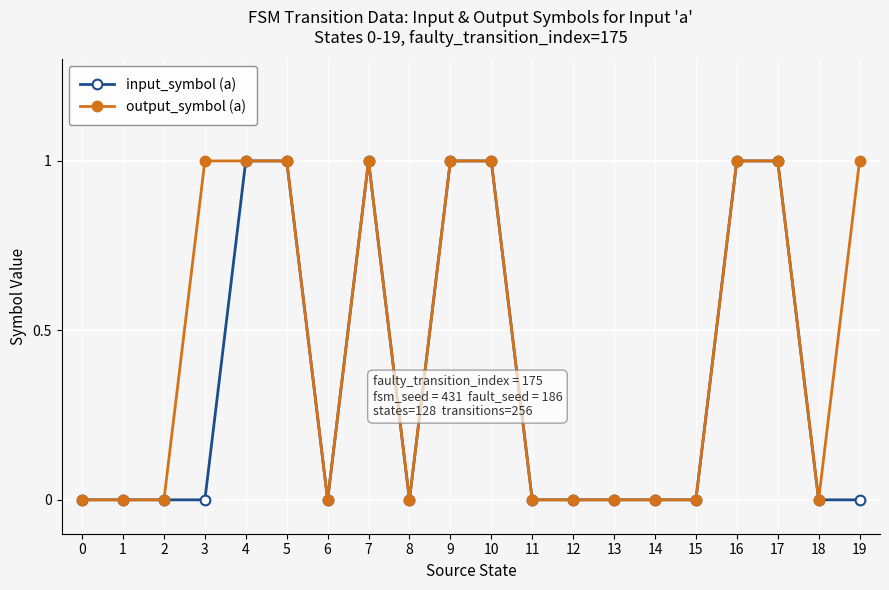

What is the difference between the maximum and second lowest values in the input_symbol (a) series?

1